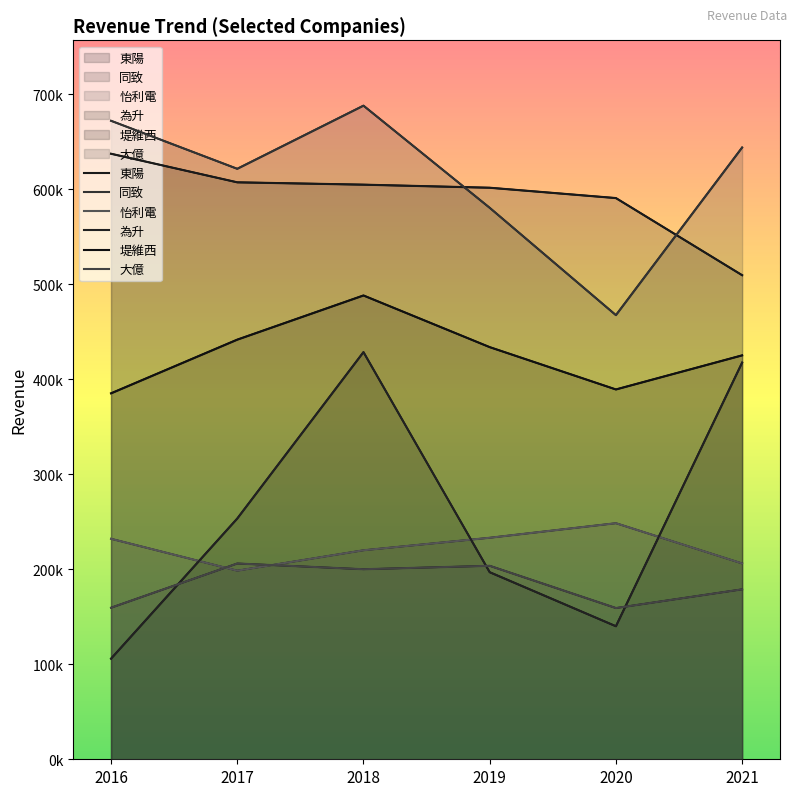

True or false: 為升 and 怡利電 intersect in this chart.

True